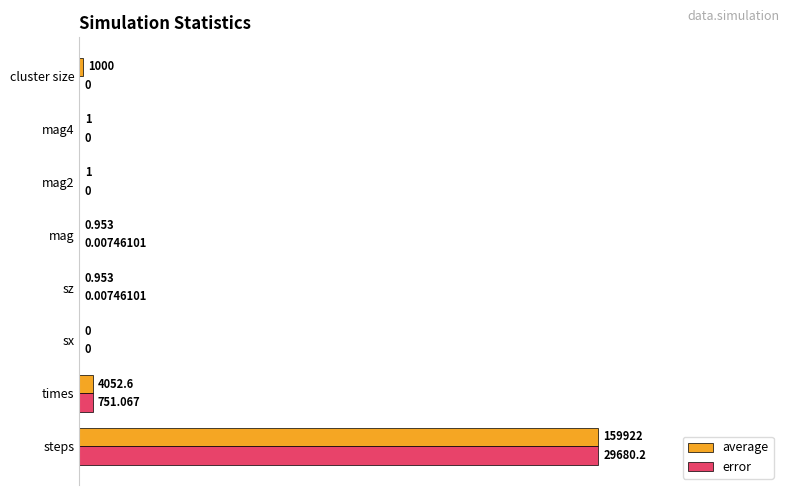

At which category is the sum across all series the highest?

steps